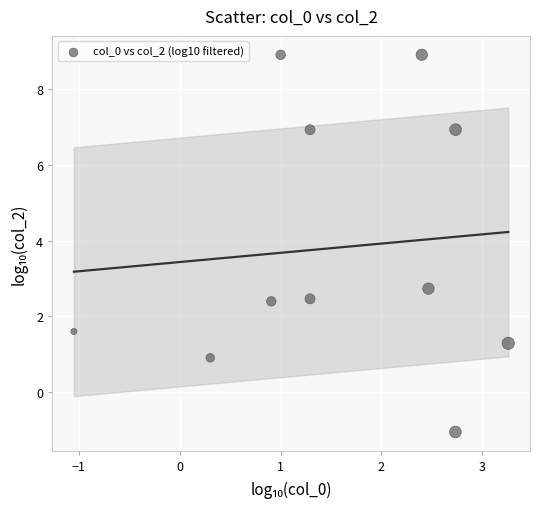

What is the average X value?

1.6